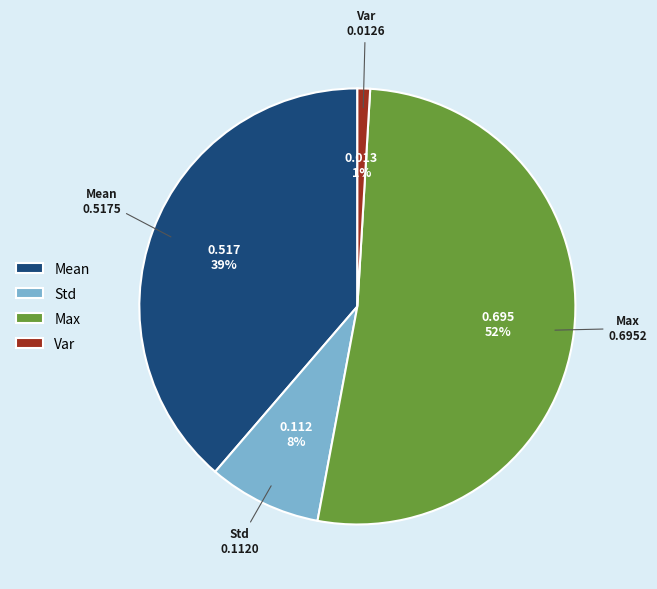

Between Max and Std, which is larger?

Max